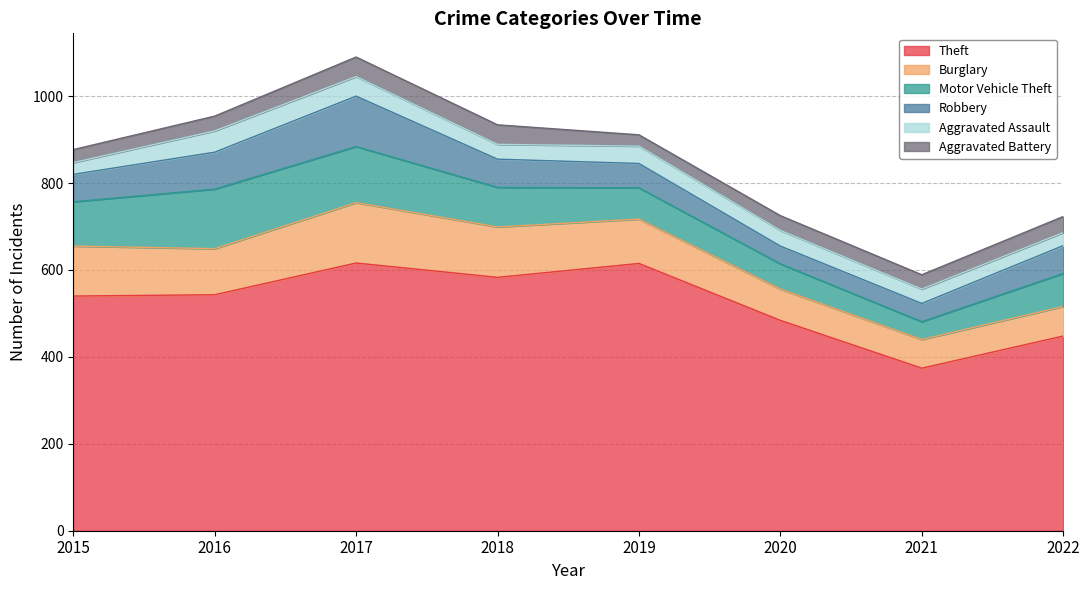

Between 2021 and 2019, which is larger?

2019